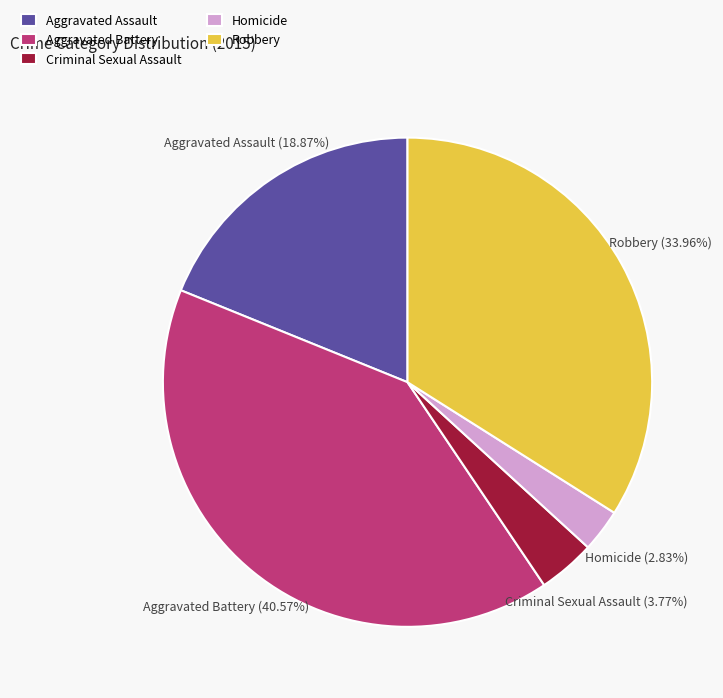

To the nearest percent, what portion does Homicide represent?

3%